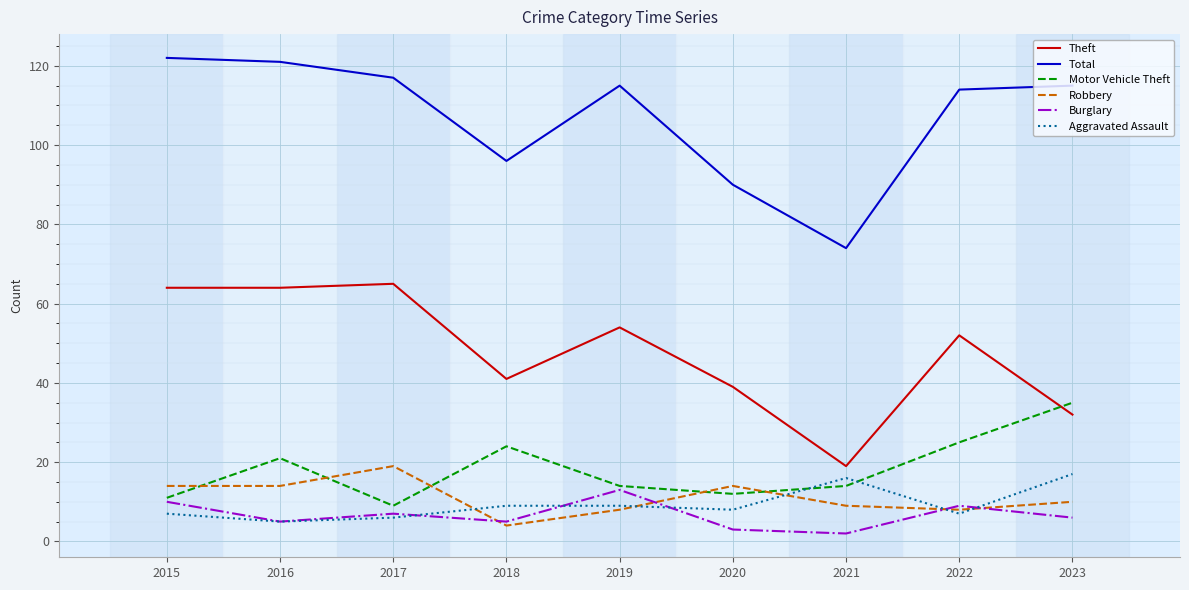

Which category has the lowest value in the Theft series?

2021